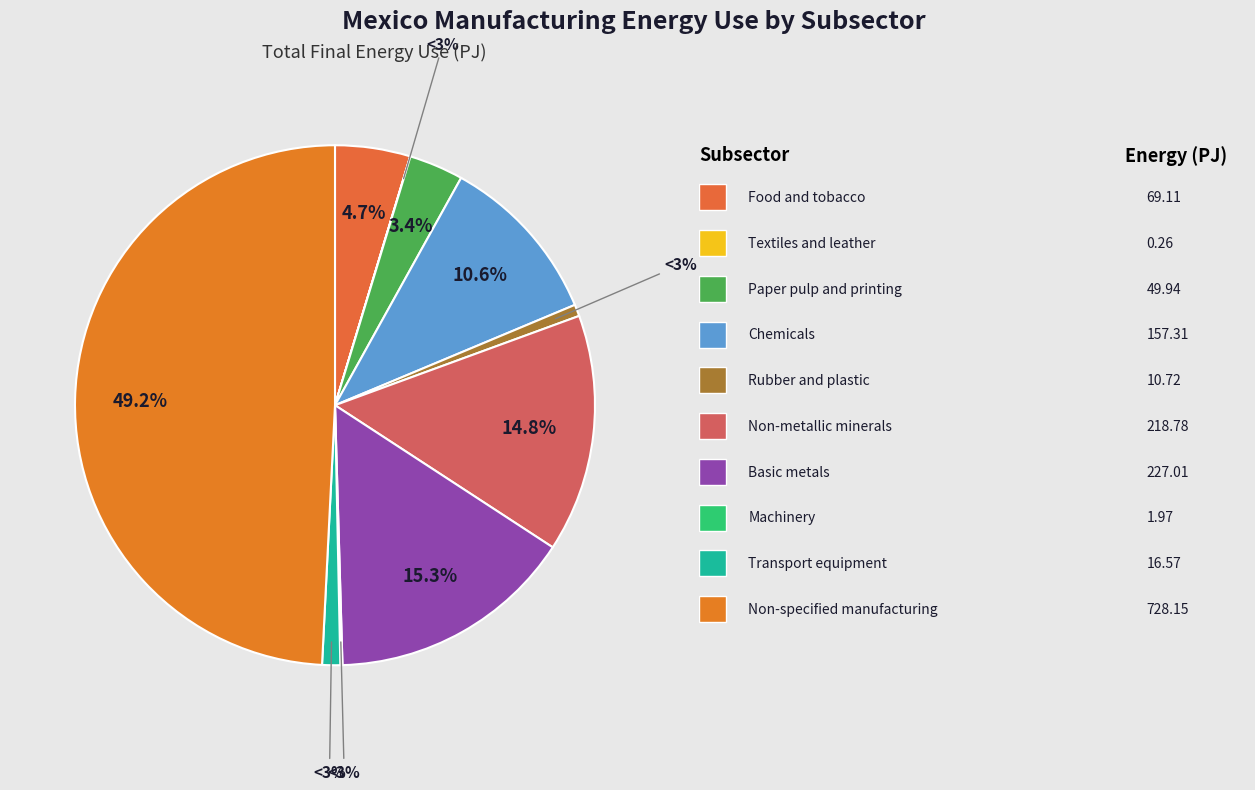

To the nearest percent, what is the difference between the Paper pulp and printing and Basic metals slice percentages?

12%